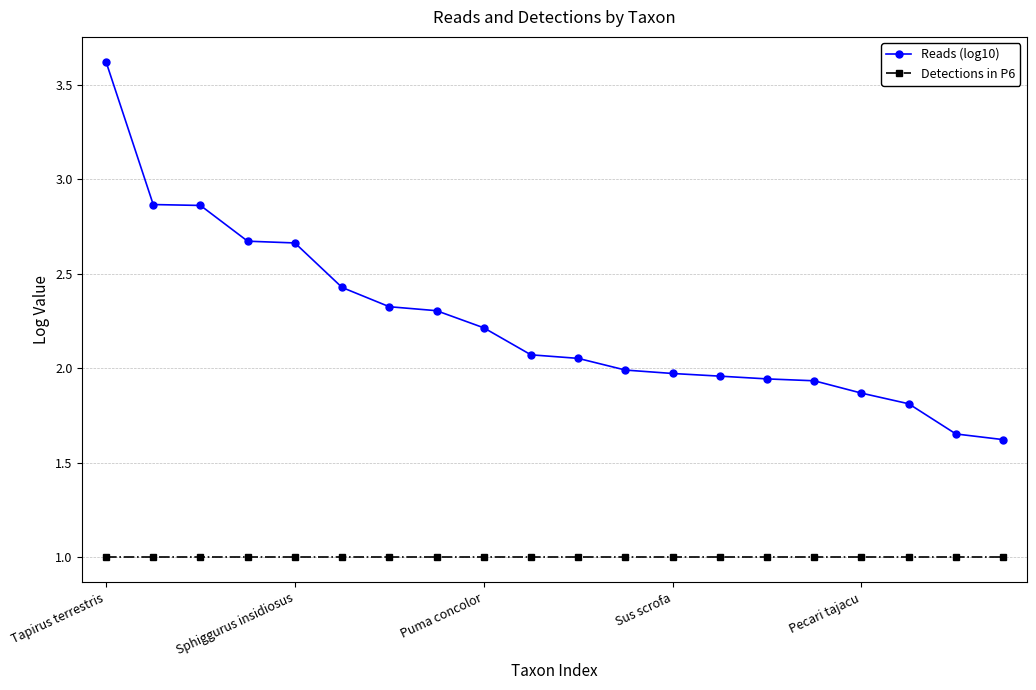

What is the value of the Detections in P6 point at the 3rd from the left?

1.0